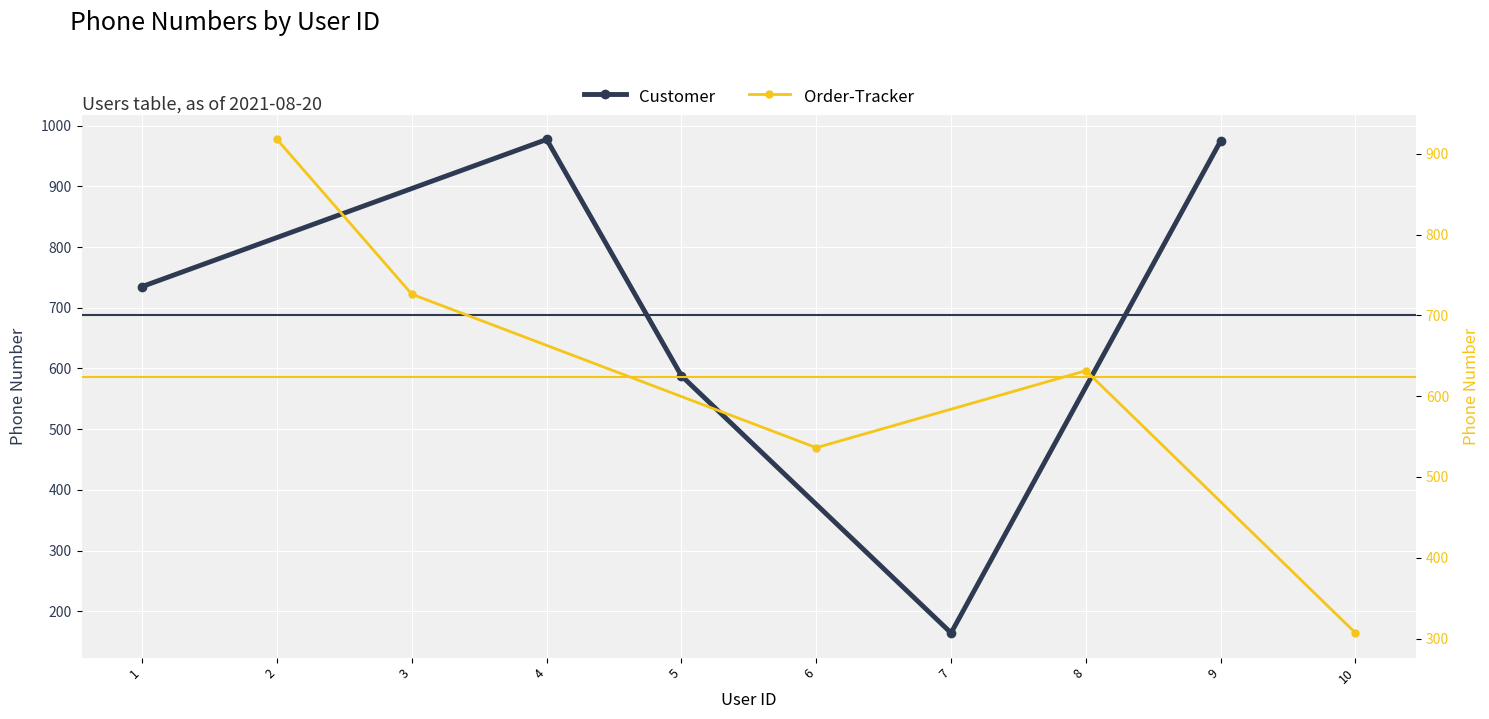

What are all the series names shown in the legend?

Customer, Order-Tracker